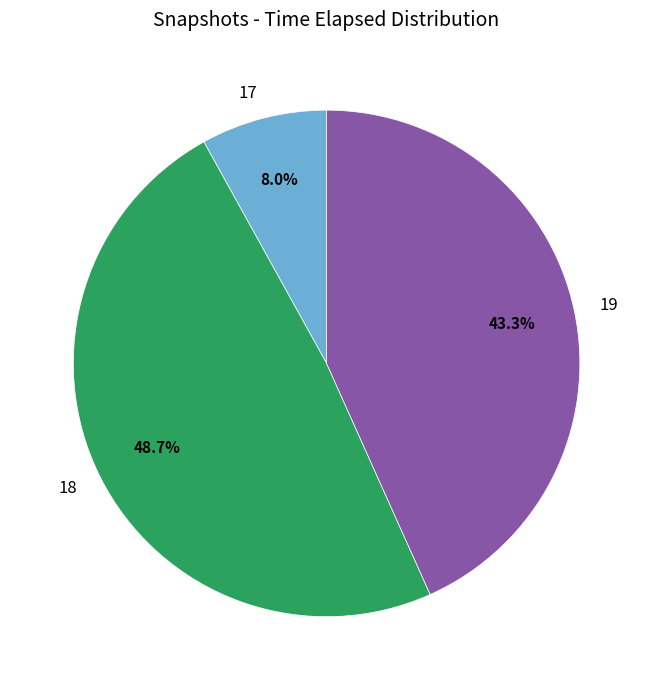

Rank the categories by value from lowest to highest.

17, 19, 18